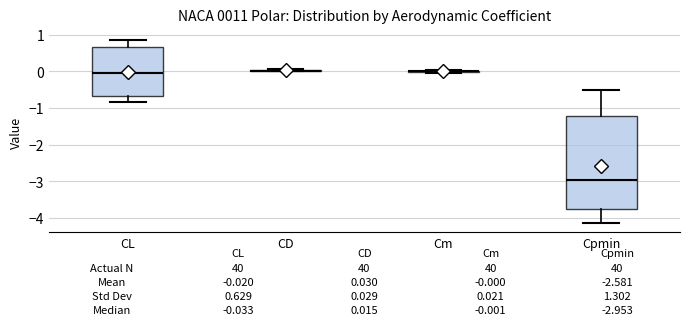

Which box is the tallest, from its lower edge to its upper edge?

Cpmin